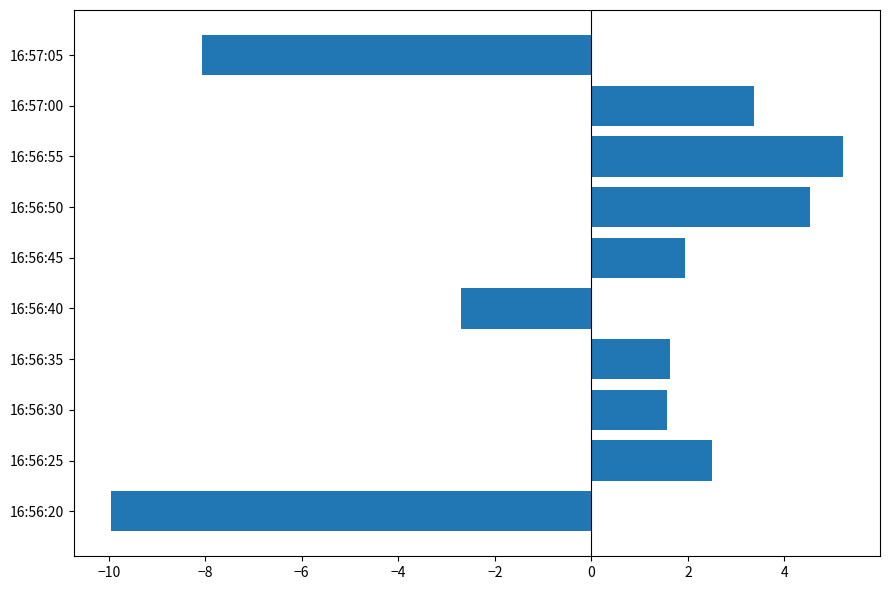

What is the change in value from 16:56:25 to 16:56:30?

-0.9